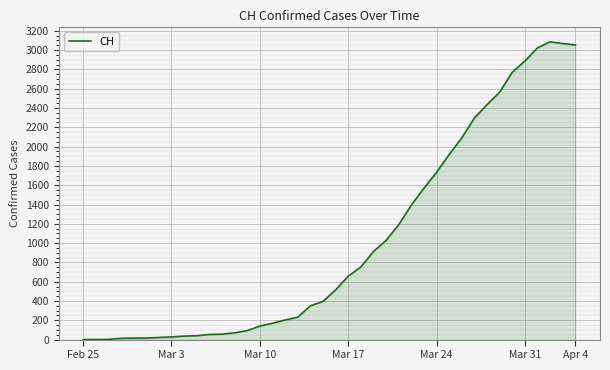

What is the greatest value displayed?

3086